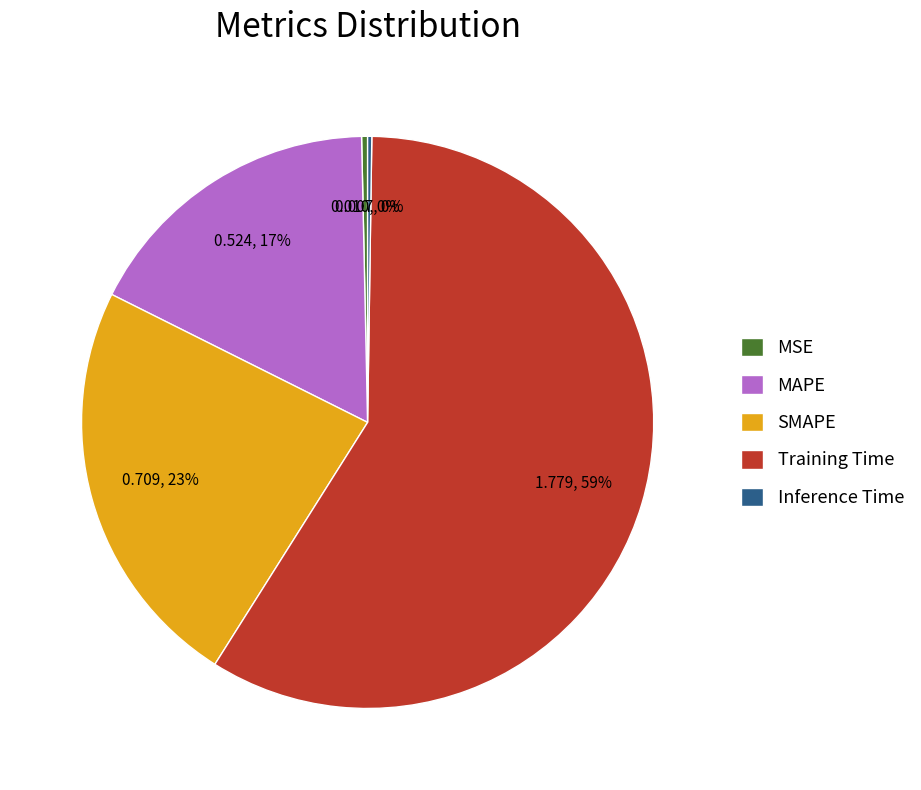

Is the sum of SMAPE and MAPE greater than half?

No